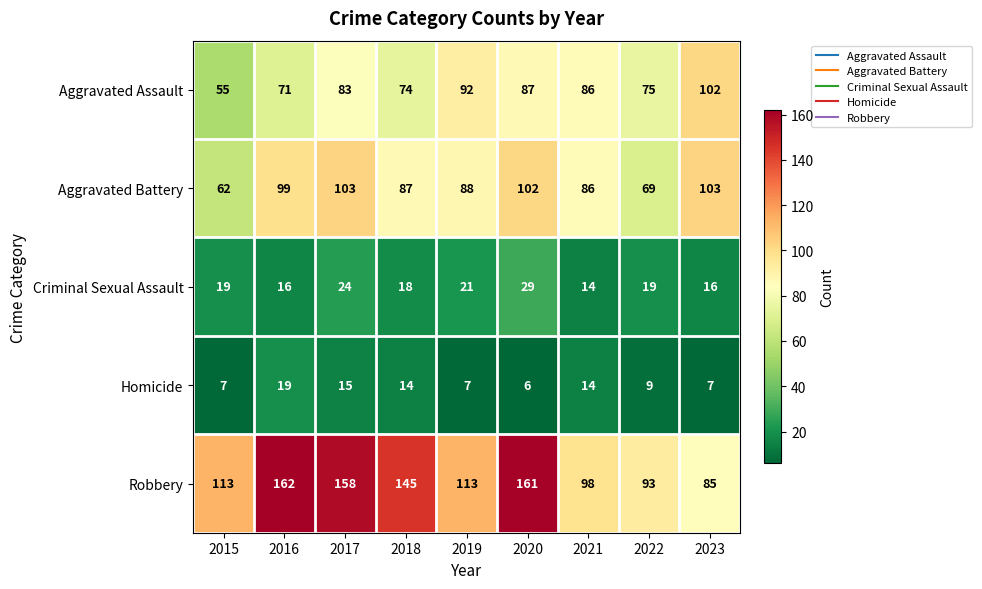

Which series has the largest total across all categories?

Robbery